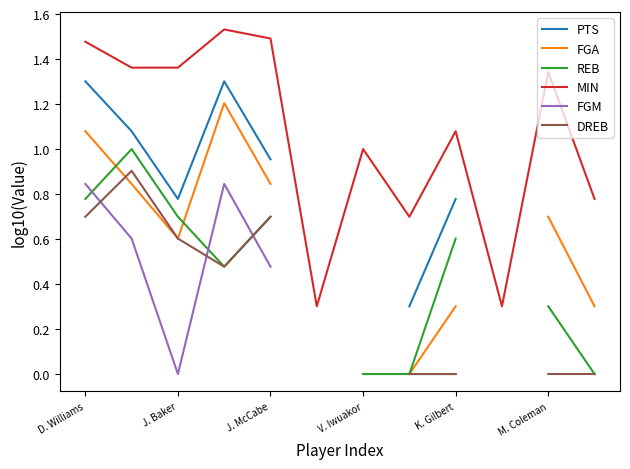

At which category is the sum across all series the highest?

D. Williams